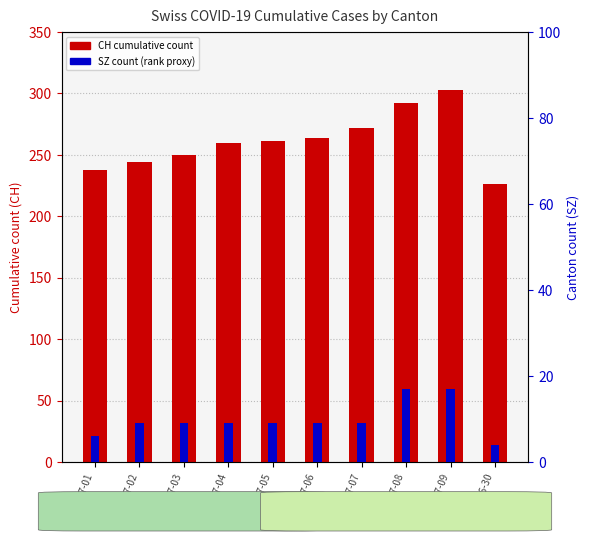

Rank the series by their average value, from lowest to highest.

SZ (percentile proxy), CH (total)